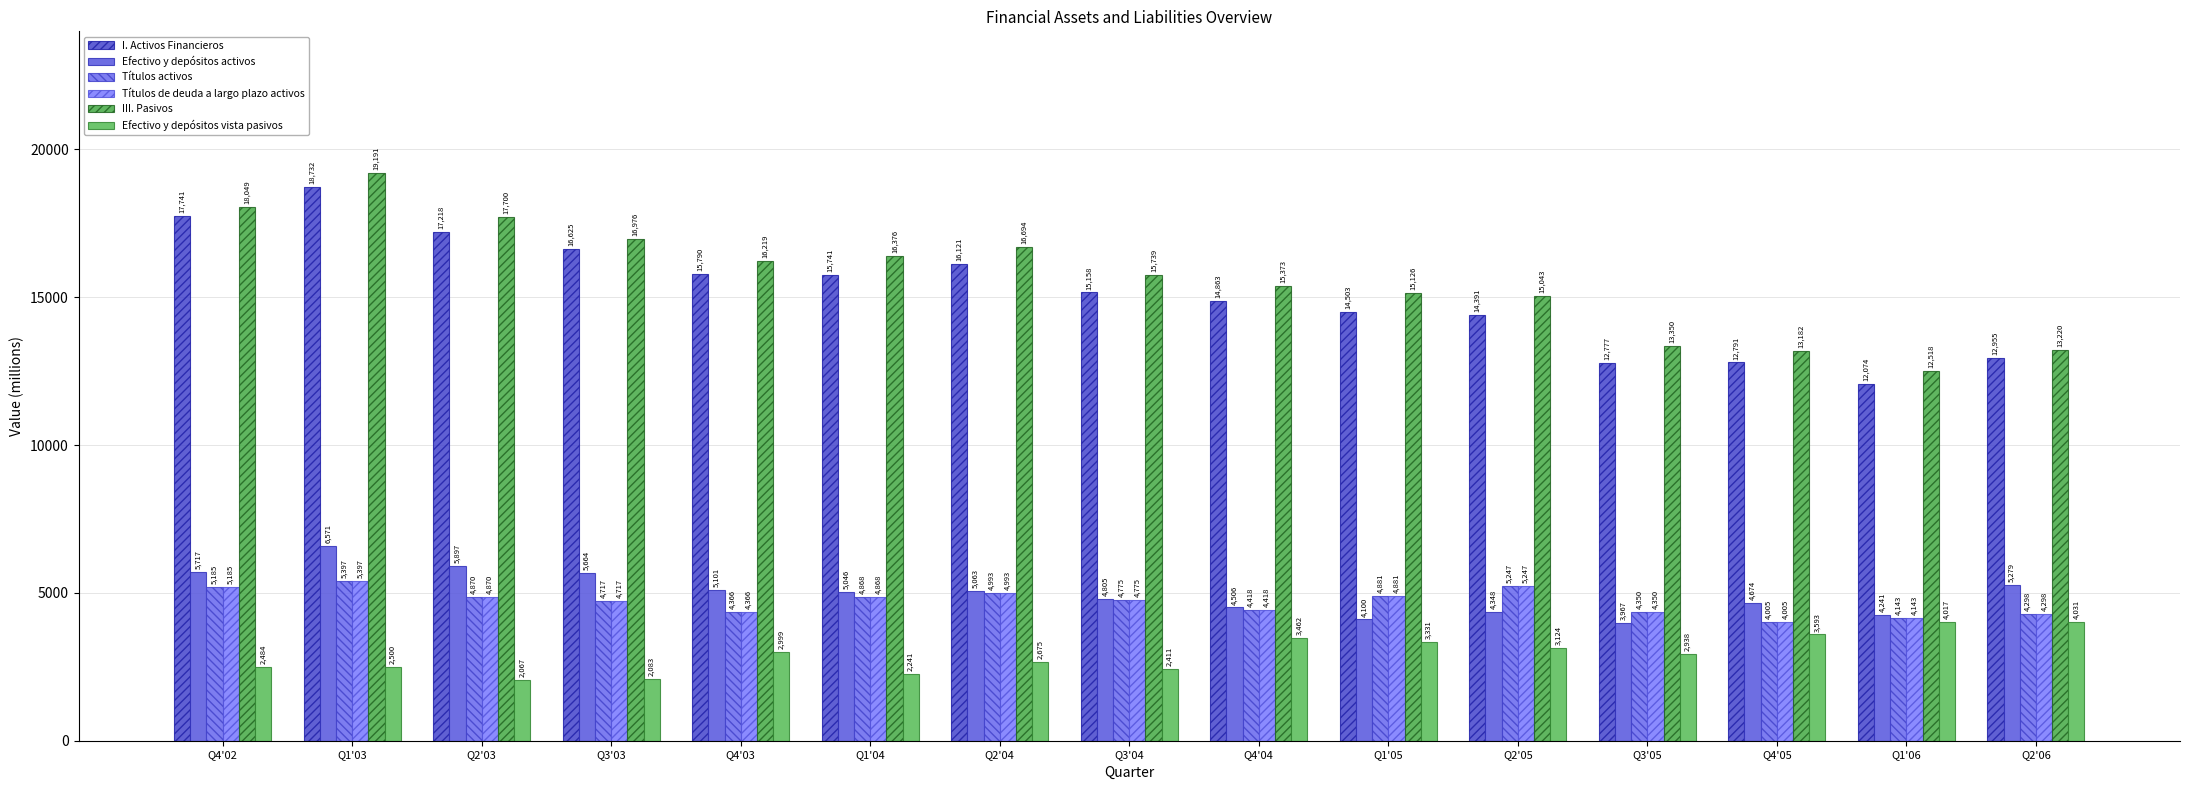

What is the sum of the Efectivo y depósitos activos values at Q4'04 and Q3'03?

10170